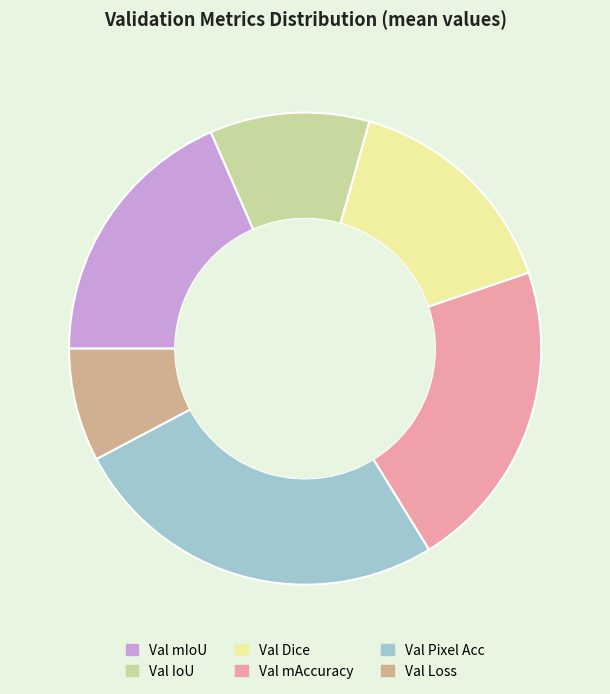

The Val Dice slice represents 4% of the pie. True or false?

False